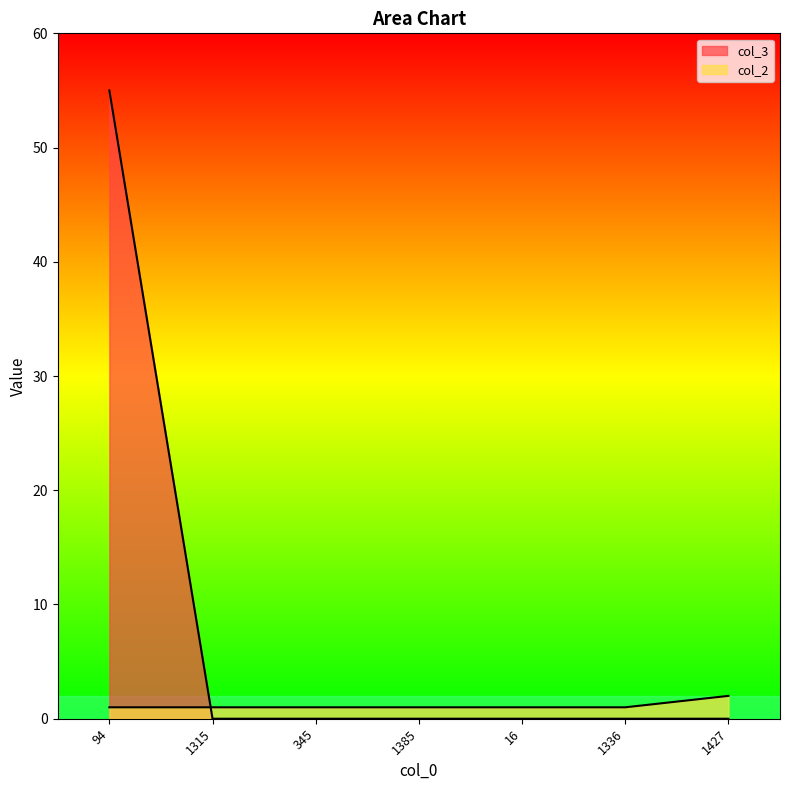

The col_2 series shows 1 at 16. True or false?

True